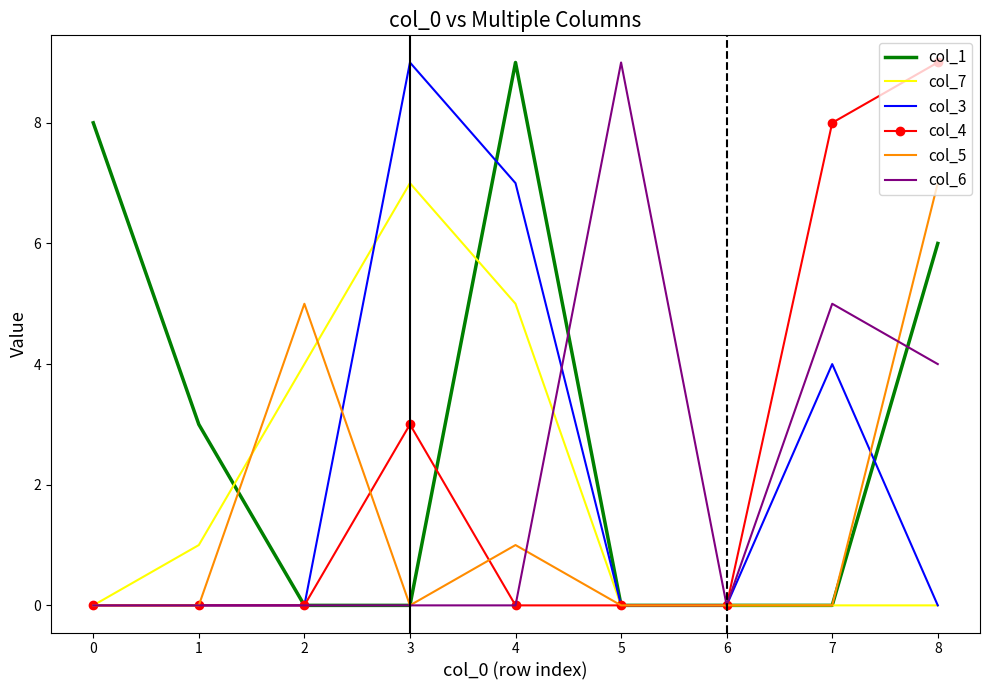

Which series changed the most between 4 and 6?

col_1